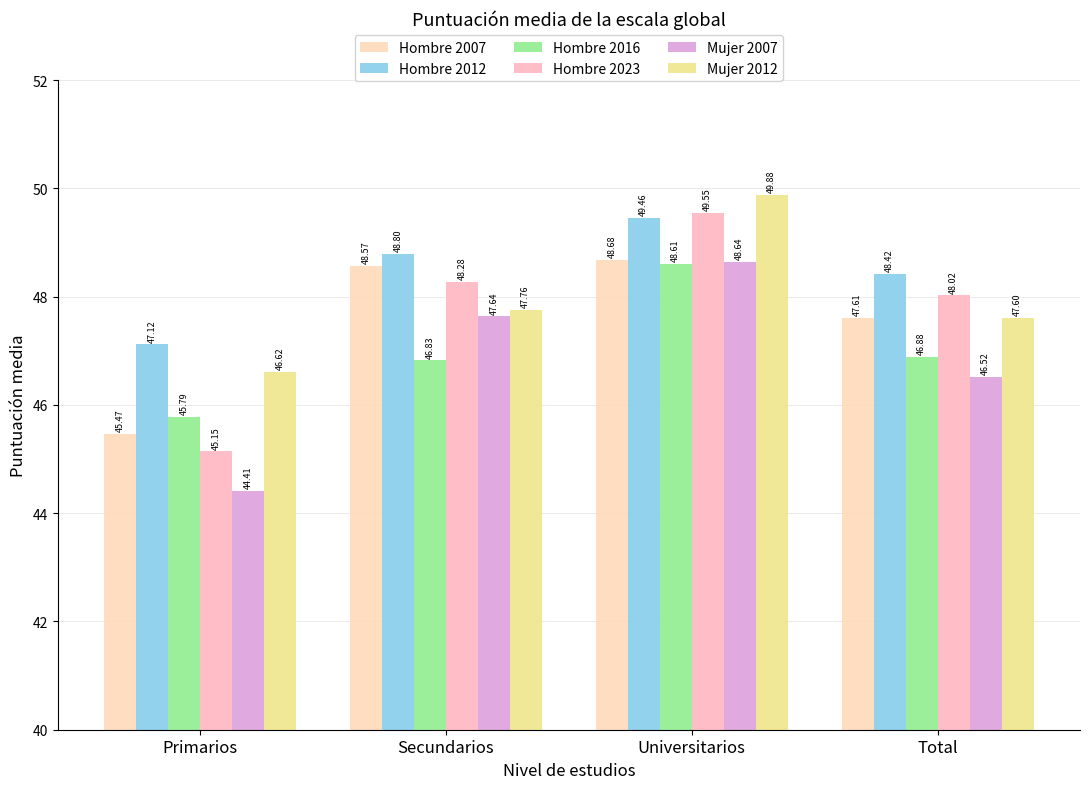

Reading left to right, list all the values displayed in this chart.

Hombre 2007: Primarios=45.5	Secundarios=48.6	Universitarios=48.7	Total=47.6
Hombre 2012: Primarios=47.1	Secundarios=48.8	Universitarios=49.5	Total=48.4
Hombre 2016: Primarios=45.8	Secundarios=46.8	Universitarios=48.6	Total=46.9
Hombre 2023: Primarios=45.1	Secundarios=48.3	Universitarios=49.6	Total=48.0
Mujer 2007: Primarios=44.4	Secundarios=47.6	Universitarios=48.6	Total=46.5
Mujer 2012: Primarios=46.6	Secundarios=47.8	Universitarios=49.9	Total=47.6